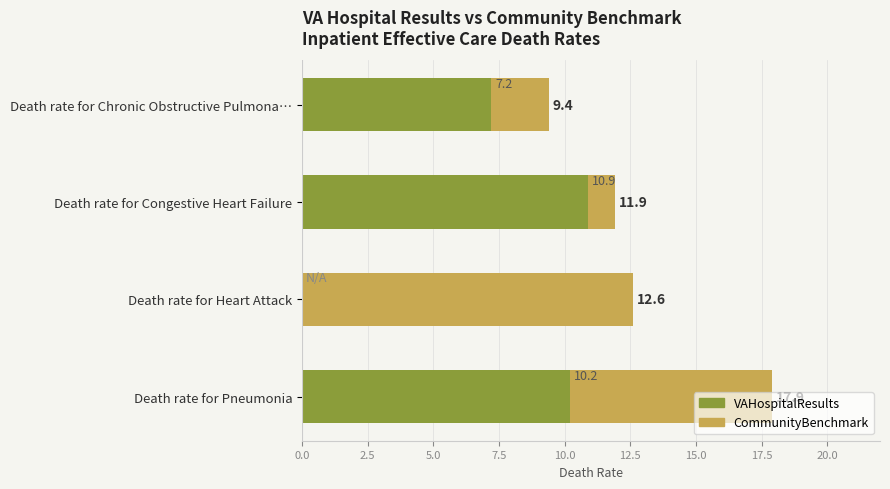

What is the greatest value displayed?

17.9